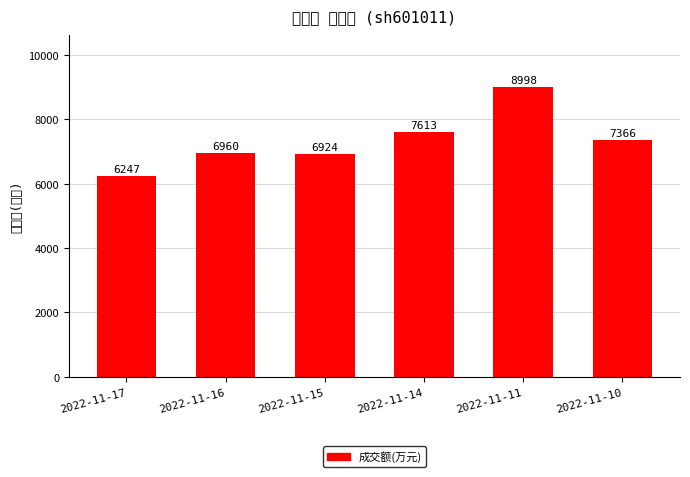

Which category has the highest value across all series?

2022-11-11